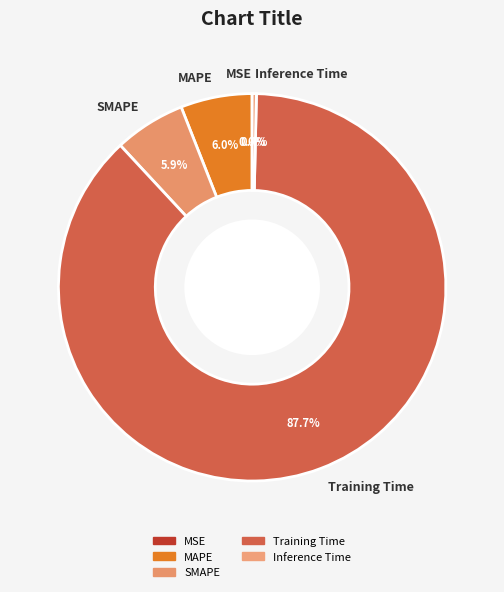

What percentage is the MAPE slice, to the nearest percent?

6%